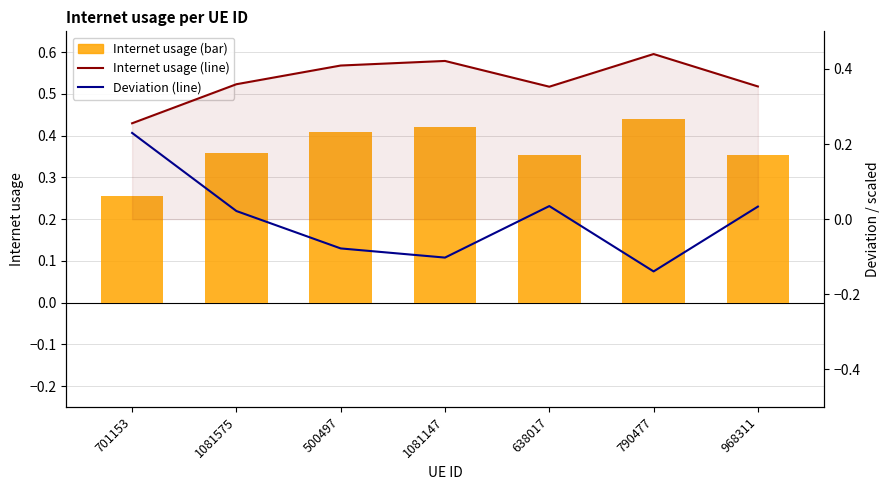

At how many categories does at least one series exceed 0?

7